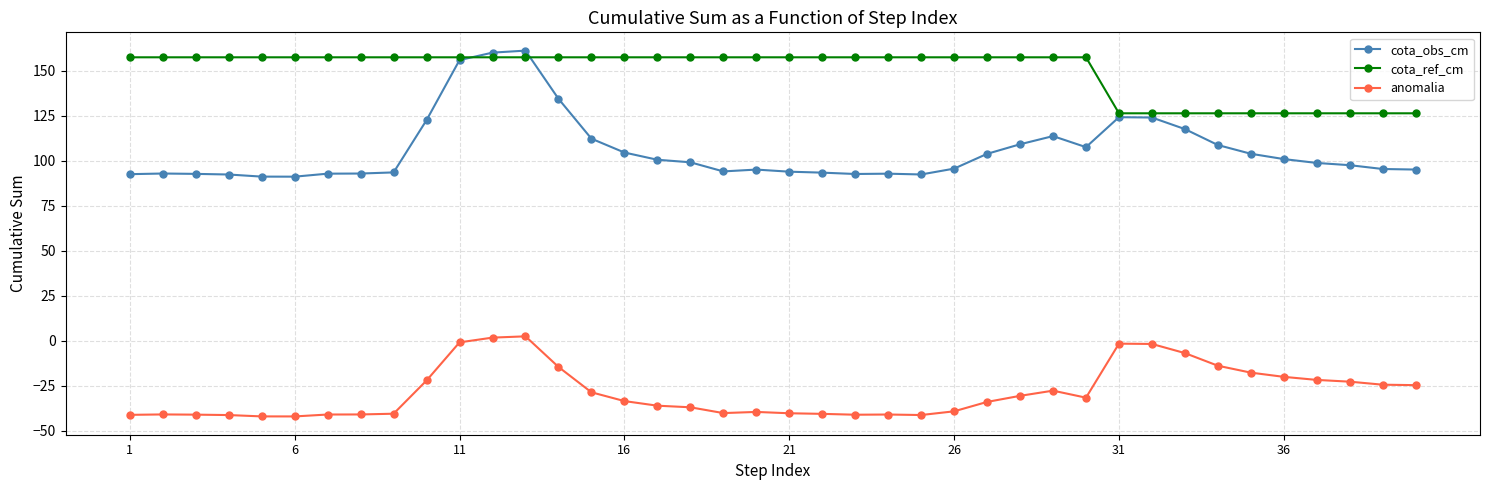

What is the value of the cota_obs_cm point at the 11th from the left?

155.8